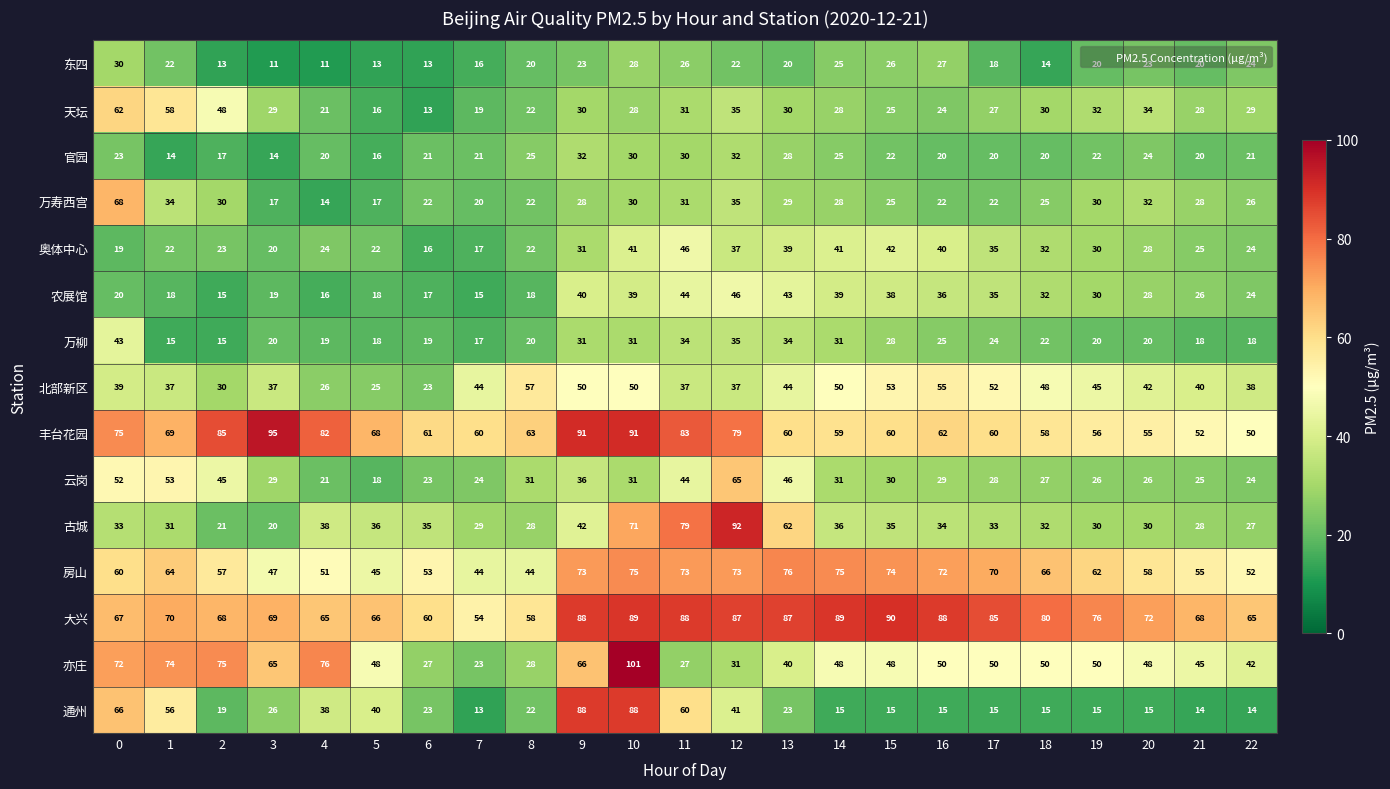

At 16, list the series in order from smallest to largest.

通州, 官园, 万寿西宫, 天坛, 万柳, 东四, 云岗, 古城, 农展馆, 奥体中心, 亦庄, 北部新区, 丰台花园, 房山, 大兴